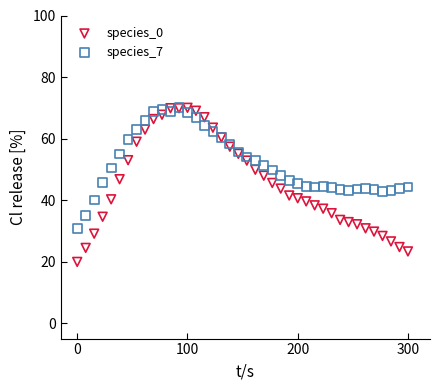

What are all the series names shown in the legend?

species_0, species_7